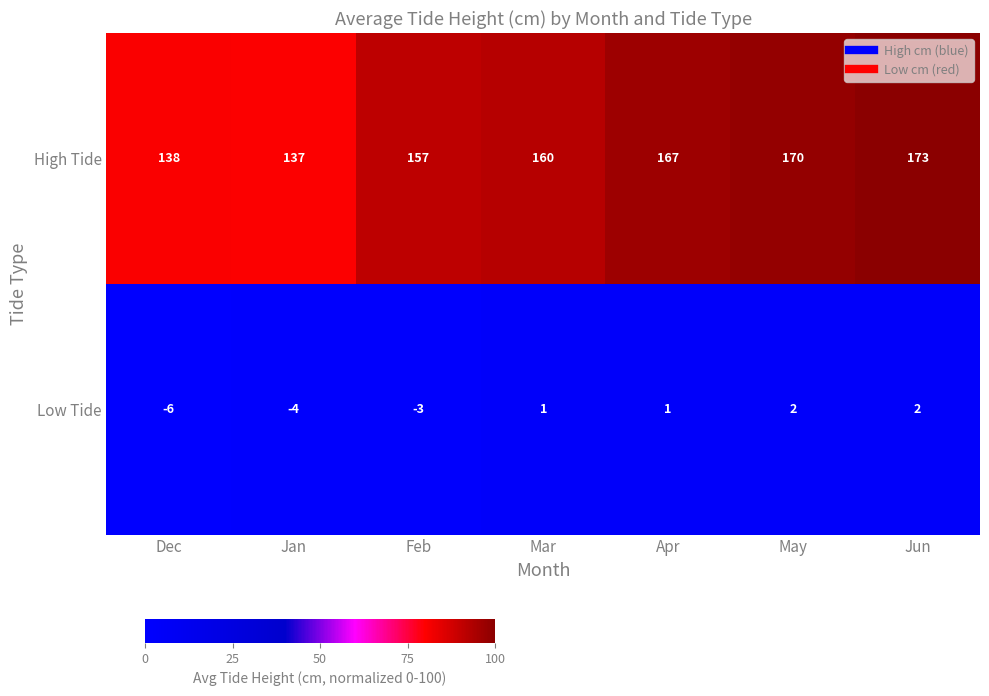

What is the sum of the High Tide values at Apr and Mar?

327